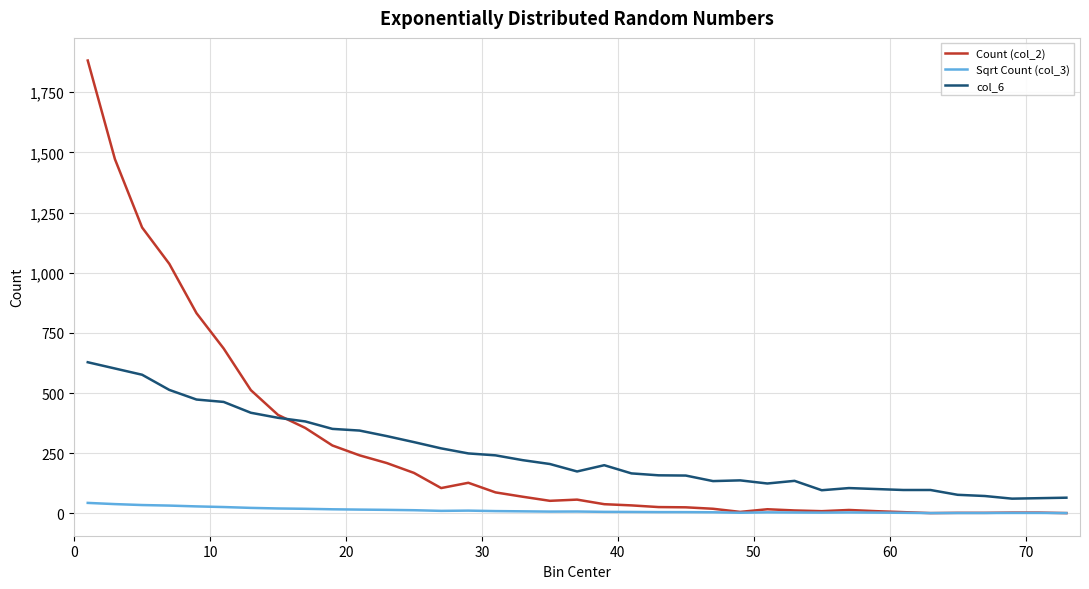

What is the maximum value shown in the chart?

1882.0